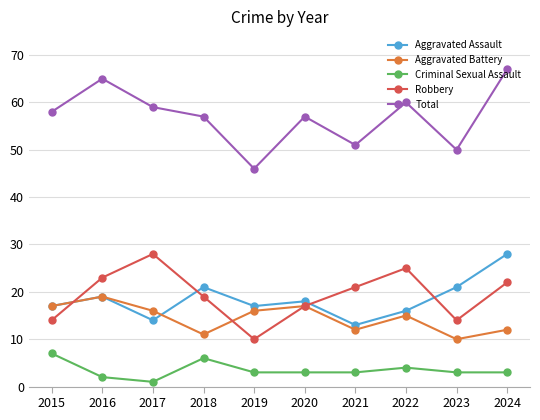

How many interior local valleys does the Aggravated Assault series have?

3